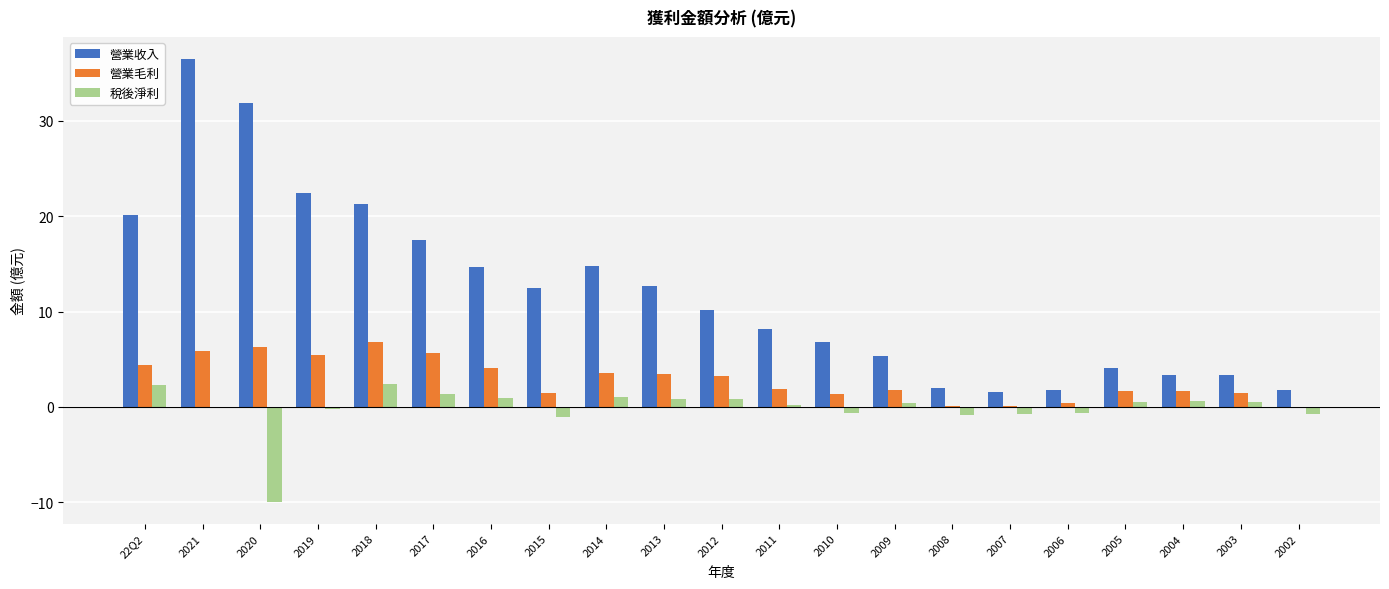

Are the bars horizontal?

No